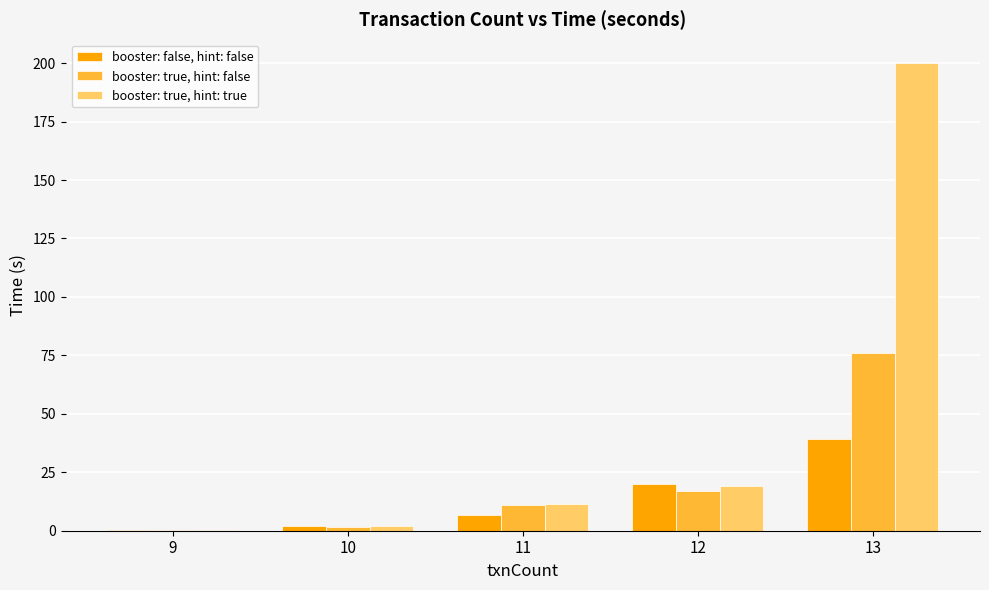

Which series changed the most between 10 and 13?

booster: true, hint: true